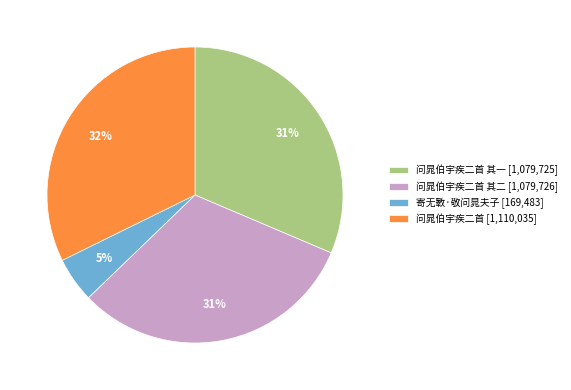

To the nearest percent, what is the difference between the 问晁伯宇疾二首 [1,110,035] and 问晁伯宇疾二首 其二 [1,079,726] slice percentages?

1%